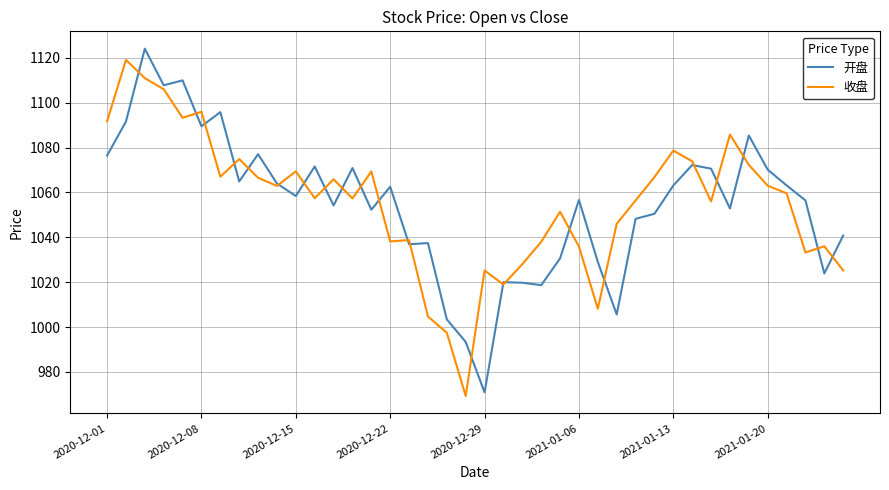

After their last crossing, which series has the higher values: 收盘 or 开盘?

开盘